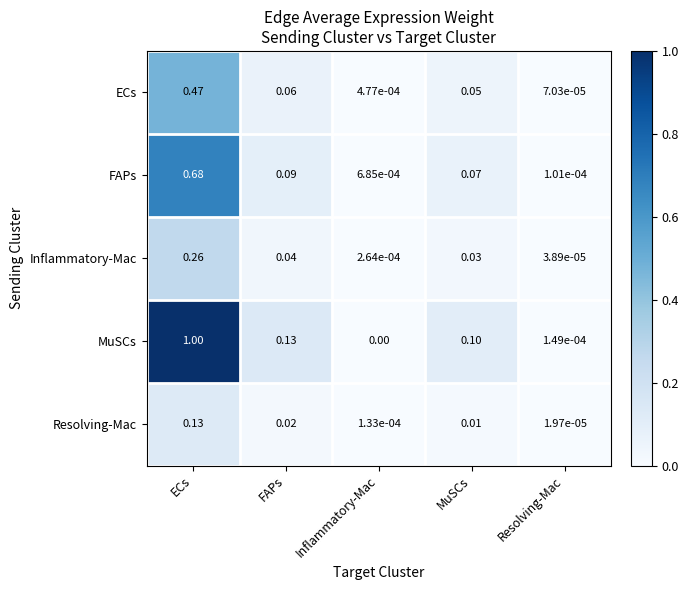

List the series in order of their overall mean, highest first.

MuSCs, FAPs, ECs, Inflammatory-Mac, Resolving-Mac